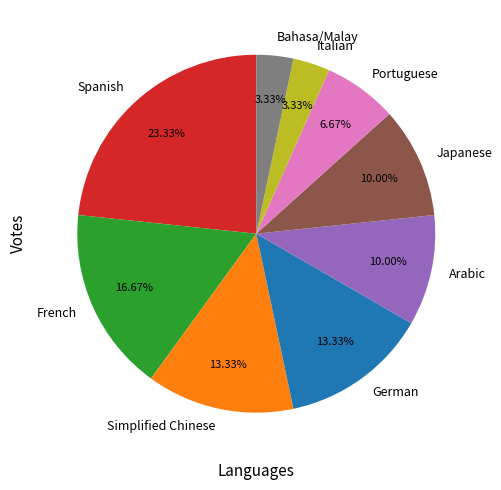

How many segments does this pie chart have?

9